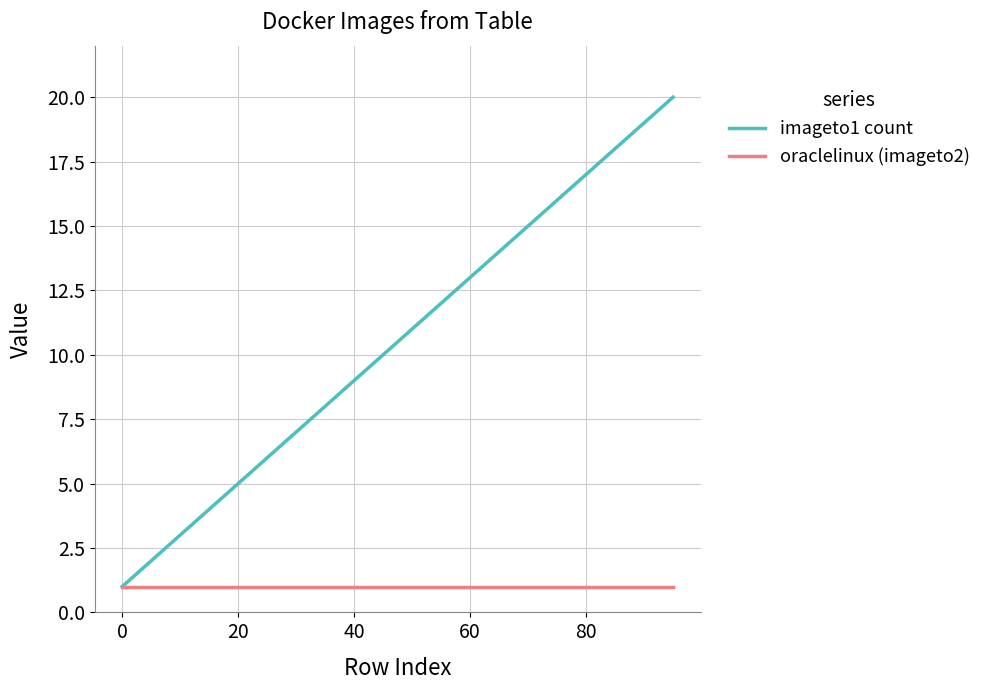

Which series has the largest total across all categories?

imageto1 count